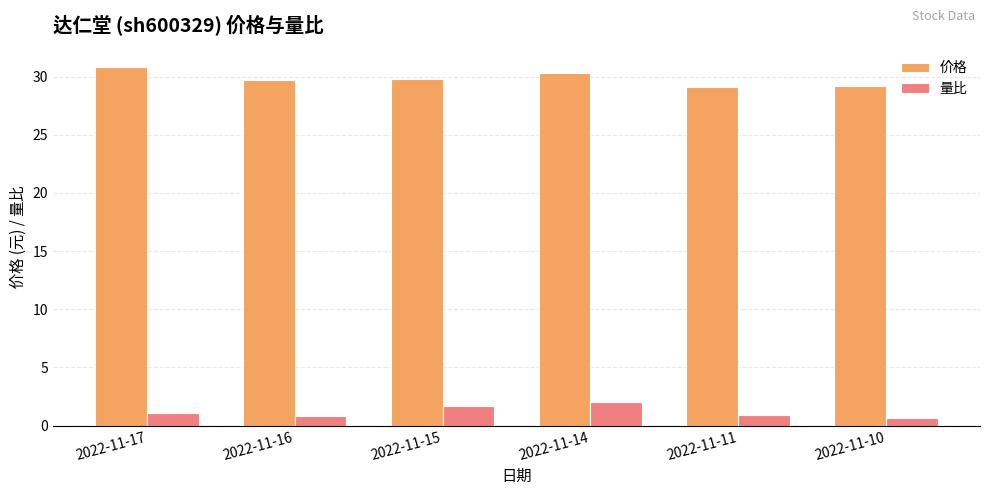

What are all the series names shown in the legend?

价格, 量比